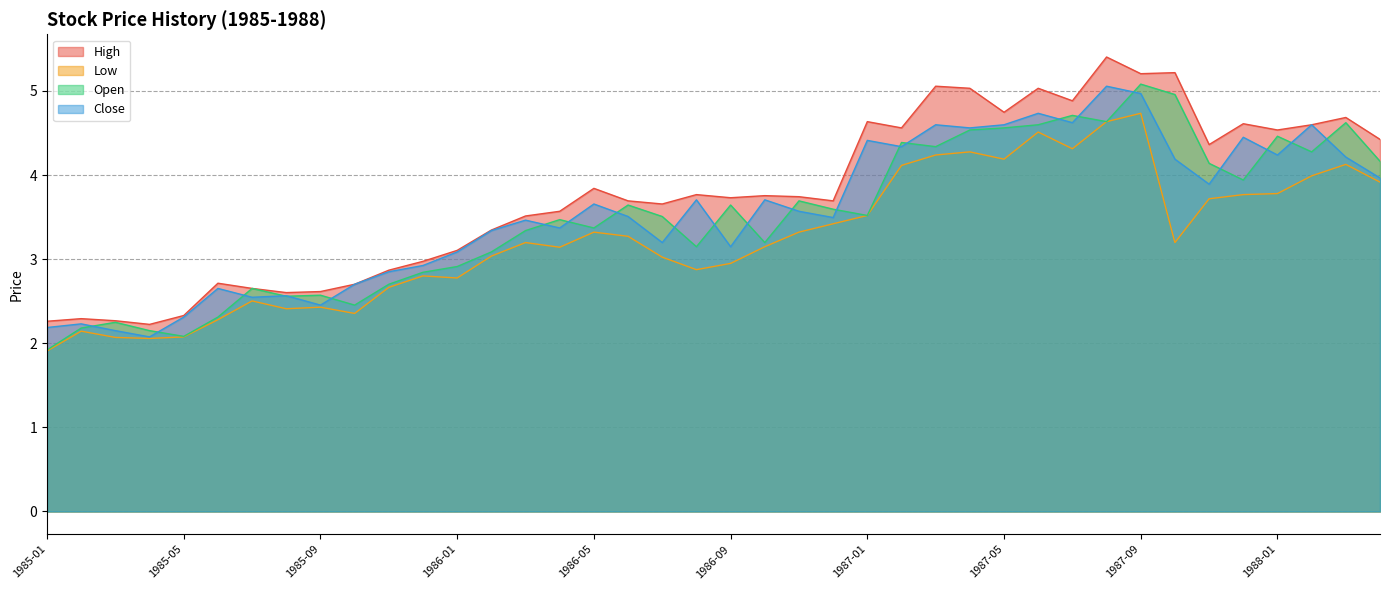

Reading left to right, what are all the values shown in this chart?

High: 2.3	2.3	2.3	2.2	2.3	2.7	2.7	2.6	2.6	2.7	2.9	3.0	3.1	3.3	3.5	3.6	3.8	3.7	3.7	3.8	3.7	3.8	3.7	3.7	4.6	4.6	5.1	5.0	4.7	5.0	4.9	5.4	5.2	5.2	4.4	4.6	4.5	4.6	4.7	4.4
Low: 1.9	2.1	2.1	2.1	2.1	2.3	2.5	2.4	2.4	2.4	2.7	2.8	2.8	3.0	3.2	3.1	3.3	3.3	3.0	2.9	2.9	3.1	3.3	3.4	3.5	4.1	4.2	4.3	4.2	4.5	4.3	4.6	4.7	3.2	3.7	3.8	3.8	4.0	4.1	3.9
Open: 1.9	2.2	2.2	2.1	2.1	2.3	2.7	2.6	2.6	2.5	2.7	2.8	2.9	3.1	3.3	3.5	3.4	3.6	3.5	3.1	3.6	3.2	3.7	3.6	3.5	4.4	4.3	4.5	4.6	4.6	4.7	4.6	5.1	5.0	4.1	3.9	4.5	4.3	4.6	4.2
Close: 2.2	2.2	2.1	2.1	2.3	2.7	2.5	2.6	2.5	2.7	2.9	2.9	3.1	3.3	3.5	3.4	3.7	3.5	3.2	3.7	3.1	3.7	3.6	3.5	4.4	4.3	4.6	4.6	4.6	4.7	4.6	5.1	5.0	4.2	3.9	4.4	4.2	4.6	4.2	4.0